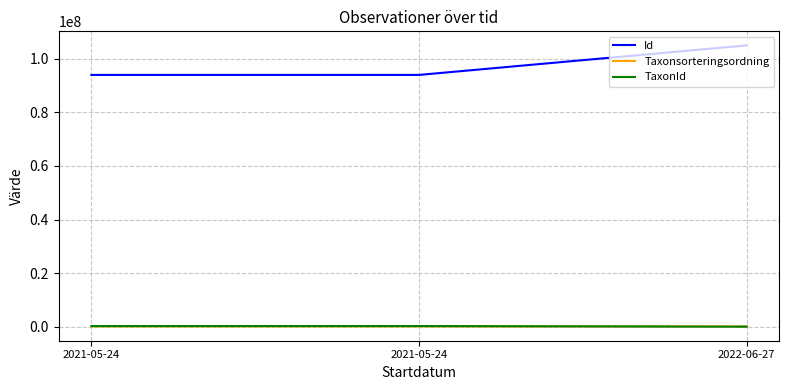

What are all the series names shown in the legend?

Id, Taxonsorteringsordning, TaxonId